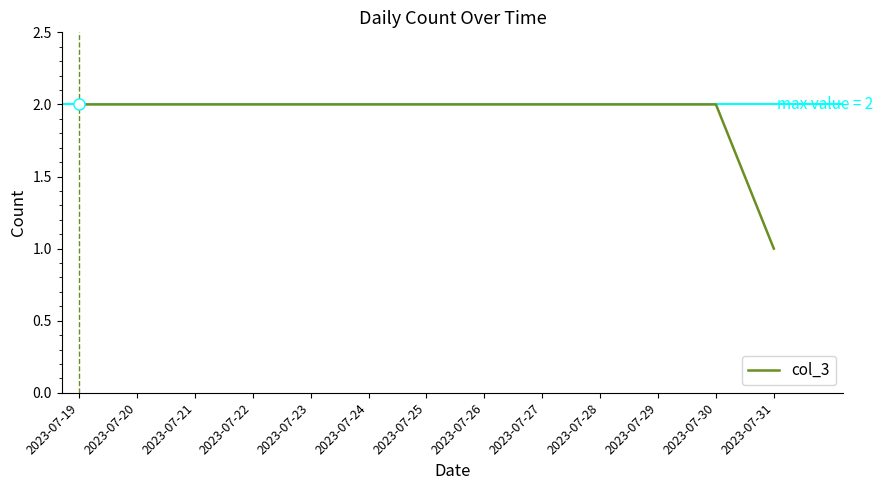

The chart shows a value of 2 at 2023-07-25. True or false?

True